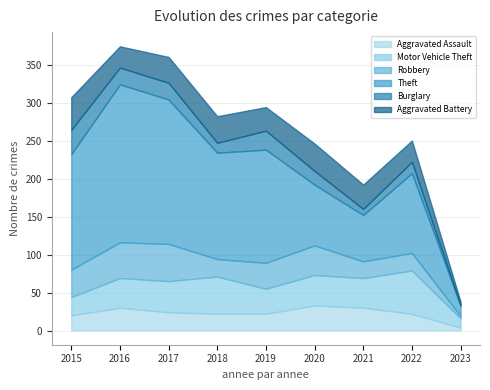

How many times do Motor Vehicle Theft and Aggravated Battery cross each other?

1